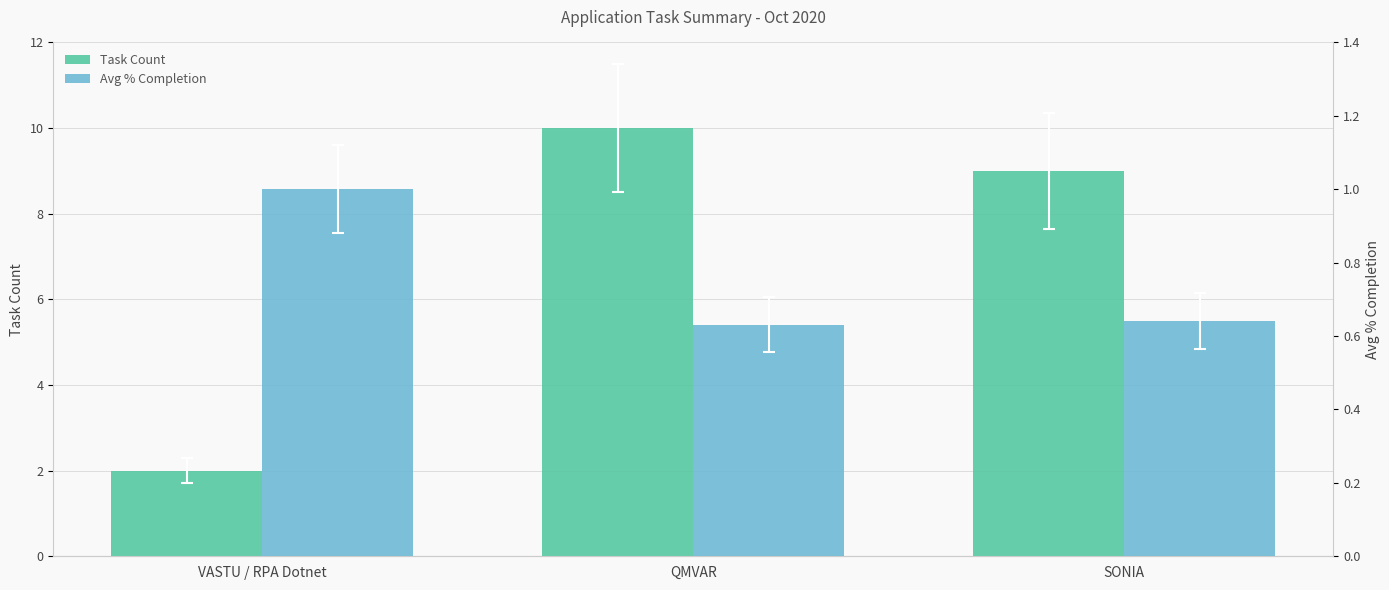

Reading left to right, extract all data points from this chart.

Task Count: VASTU / RPA Dotnet=2.0	QMVAR=10.0	SONIA=9.0
Avg % Completion: VASTU / RPA Dotnet=1.0	QMVAR=0.6	SONIA=0.6